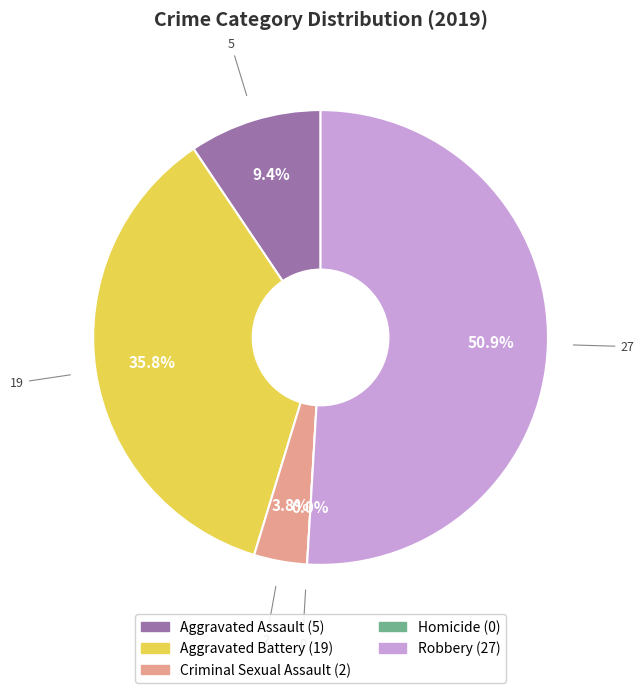

To the nearest percent, what is the combined percentage of Homicide and Criminal Sexual Assault?

4%